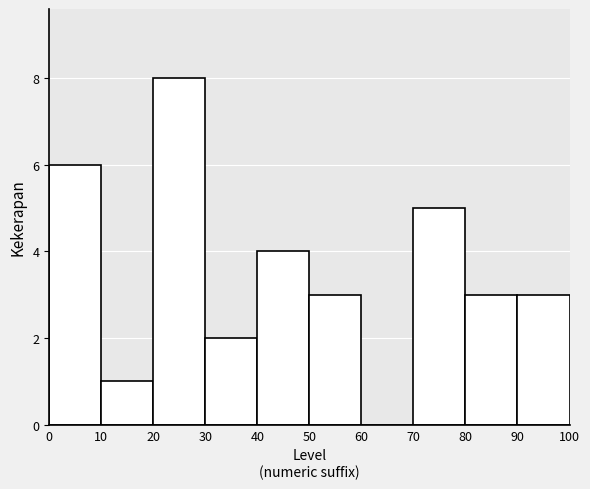

Reading left to right, list every bar in this chart as the range it spans on the x-axis followed by its height. The values are not printed on the chart, so give them approximately, as read against the axis.

0 to 10: 6
10 to 20: 1
20 to 30: 8
30 to 40: 2
40 to 50: 4
50 to 60: 3
60 to 70: 0
70 to 80: 5
80 to 90: 3
90 to 100: 3